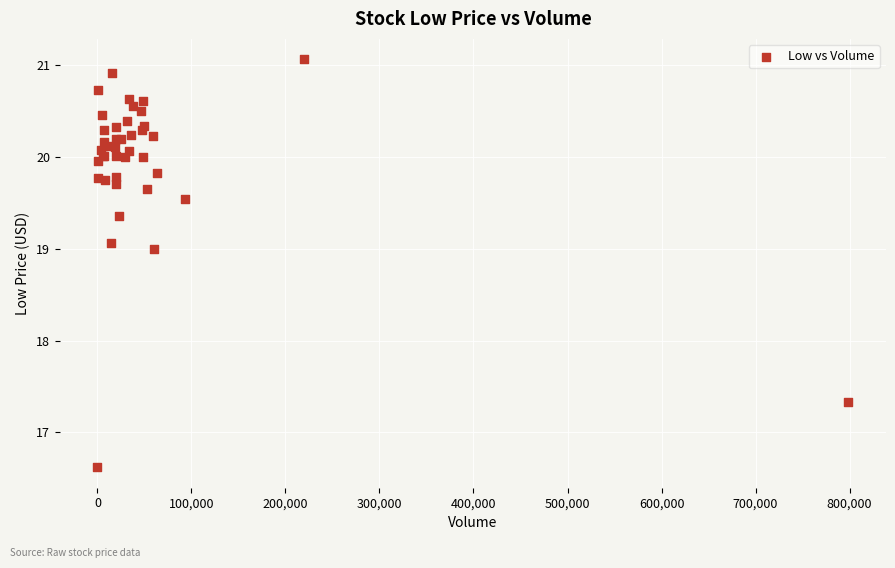

What Y value in the scatter plot is closest to 18?

17.3